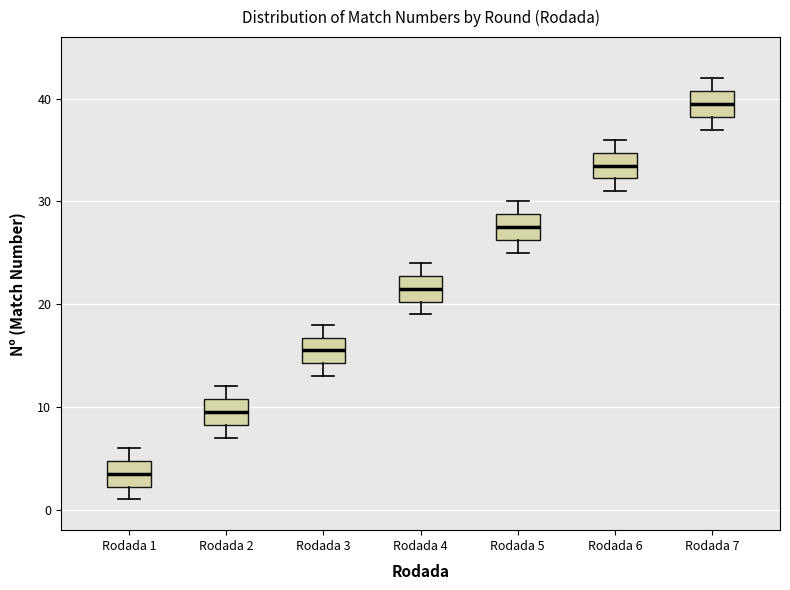

Which box has the highest median line?

Rodada 7